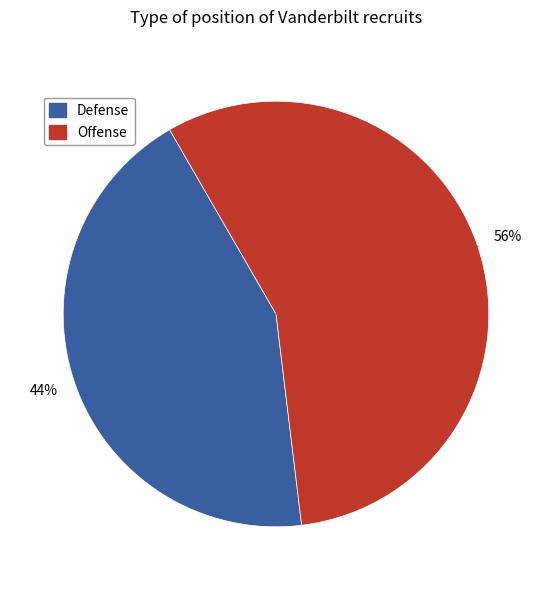

Does any single category account for the majority?

Yes